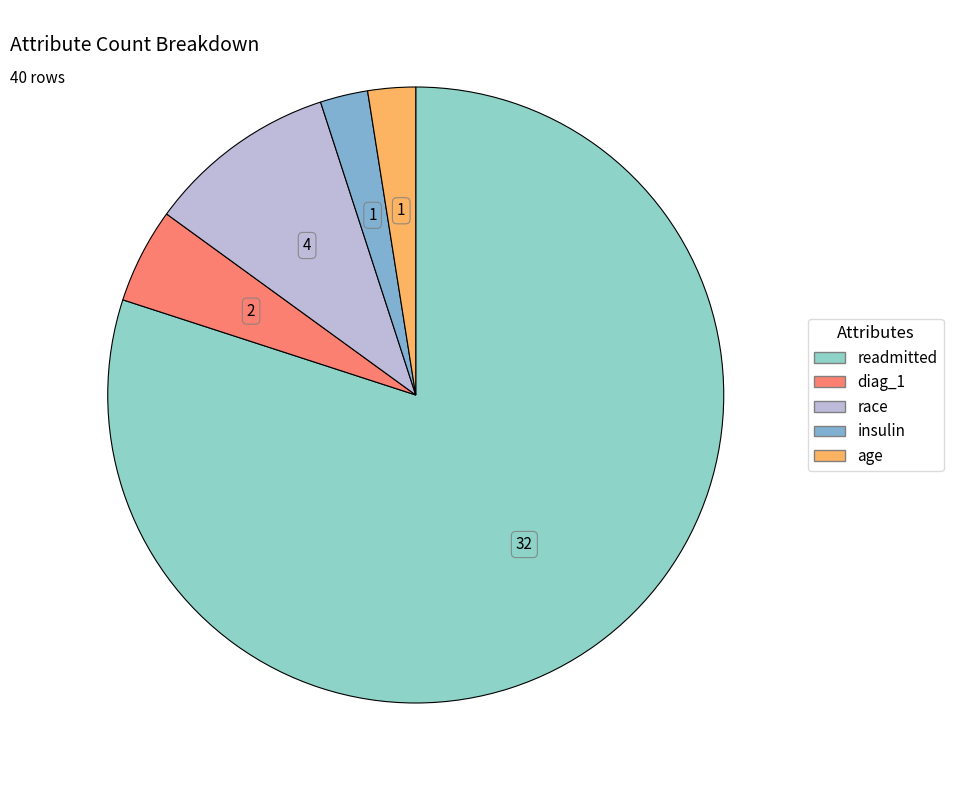

What percentage is the insulin slice, to the nearest percent?

2%